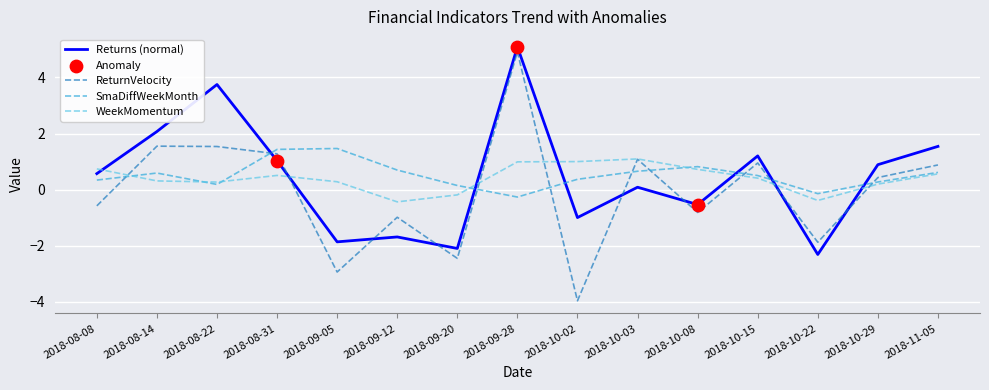

Which series has the largest range (max minus min)?

ReturnVelocity